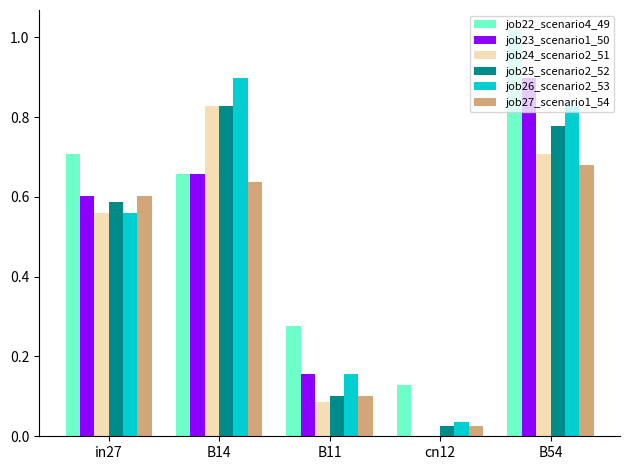

How many groups of bars are there?

5